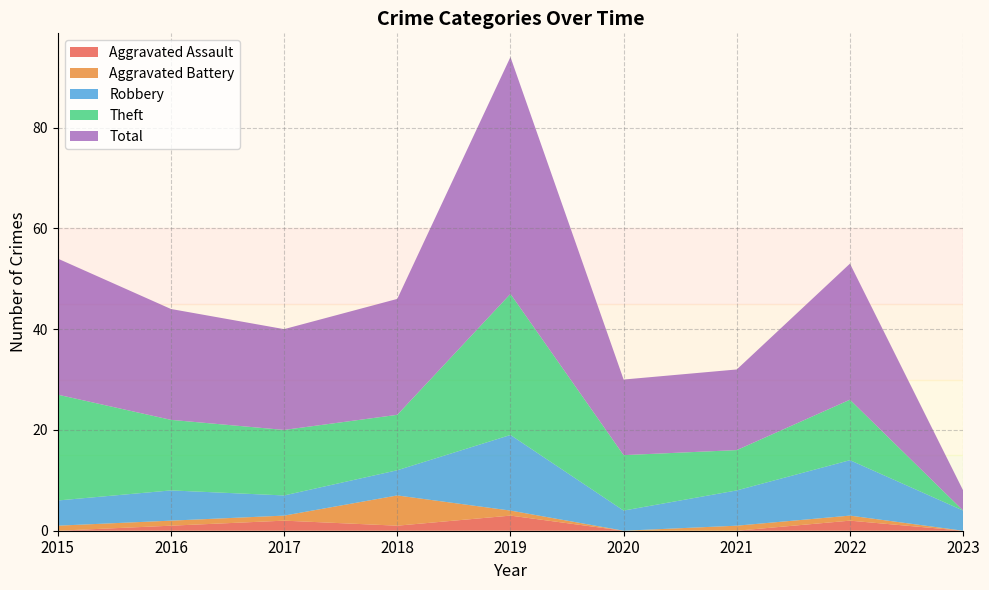

Reading right to left, what are all the values shown in this chart?

Aggravated Assault: 2023=0	2022=2	2021=0	2020=0	2019=3	2018=1	2017=2	2016=1	2015=0
Aggravated Battery: 2023=0	2022=1	2021=1	2020=0	2019=1	2018=6	2017=1	2016=1	2015=1
Robbery: 2023=4	2022=11	2021=7	2020=4	2019=15	2018=5	2017=4	2016=6	2015=5
Theft: 2023=0	2022=12	2021=8	2020=11	2019=28	2018=11	2017=13	2016=14	2015=21
Total: 2023=4	2022=27	2021=16	2020=15	2019=47	2018=23	2017=20	2016=22	2015=27